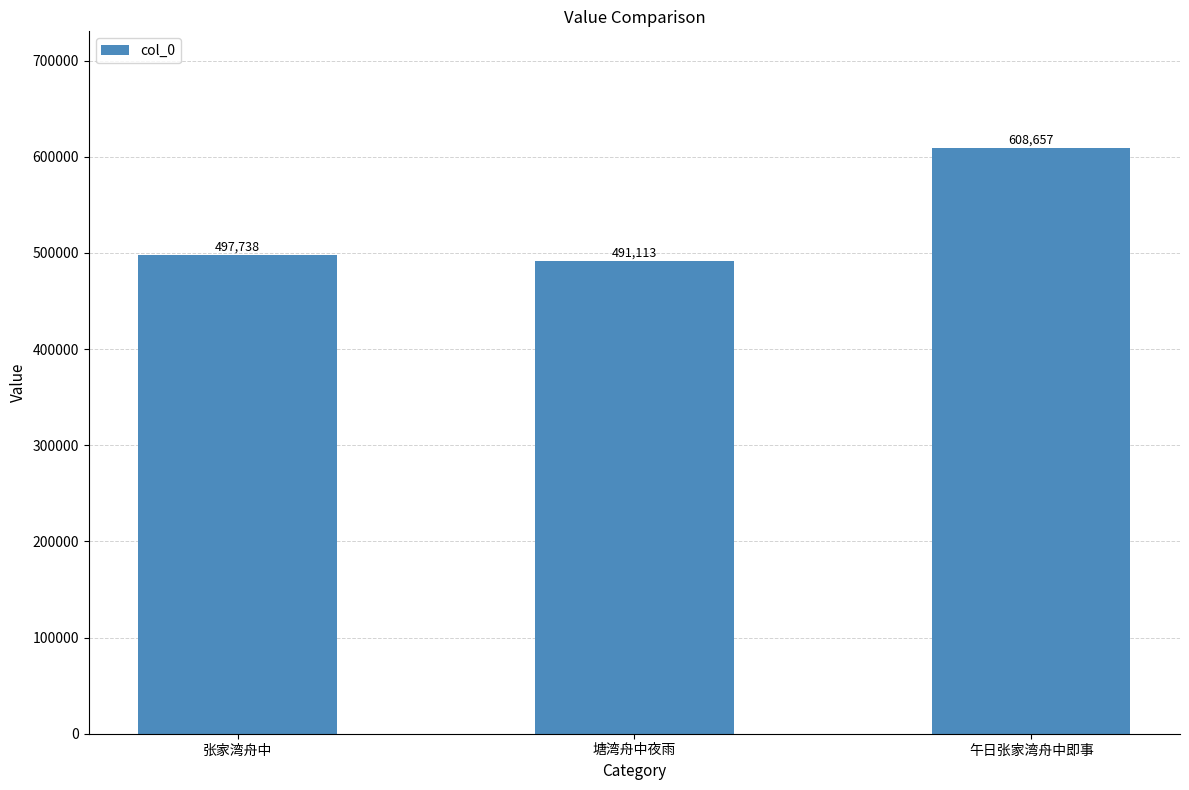

Where is the data nearest to the value 549885?

张家湾舟中